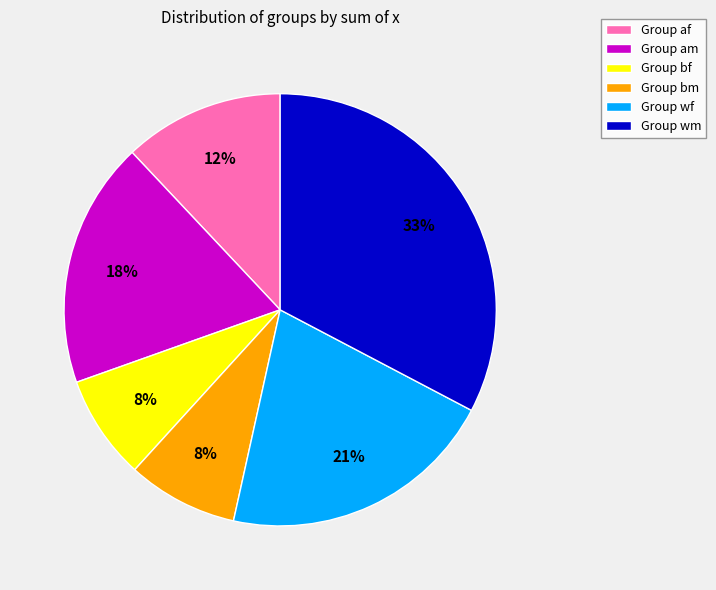

What percentage is the Group bf slice, to the nearest percent?

8%